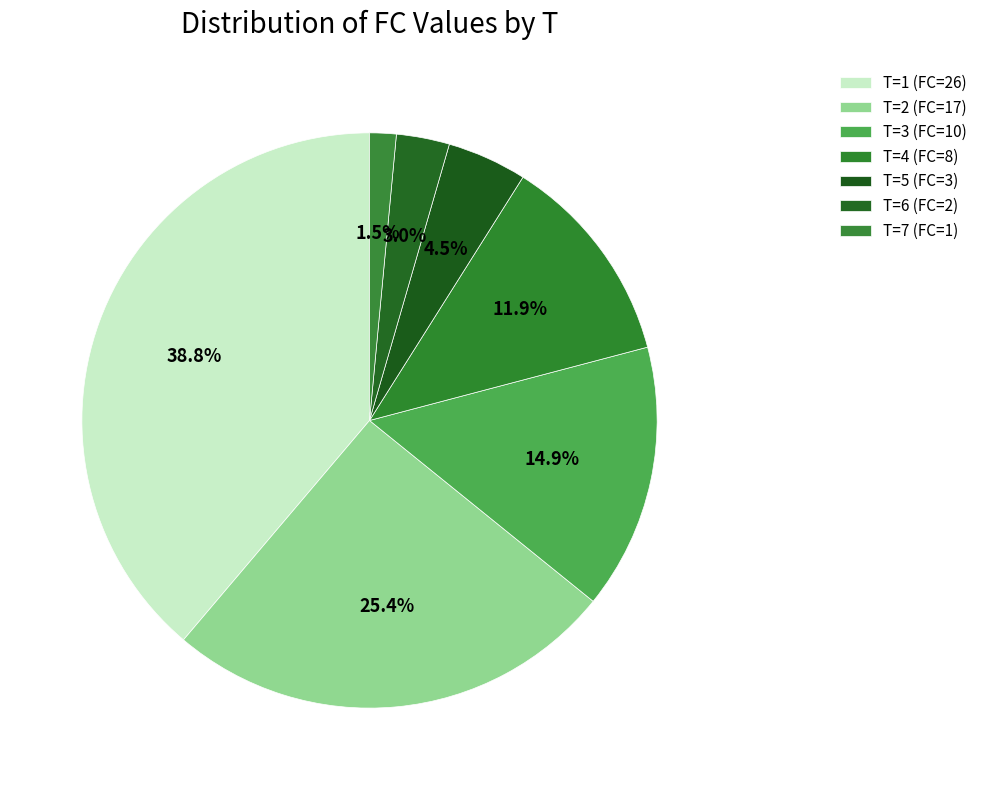

Count the number of slices in the pie.

7